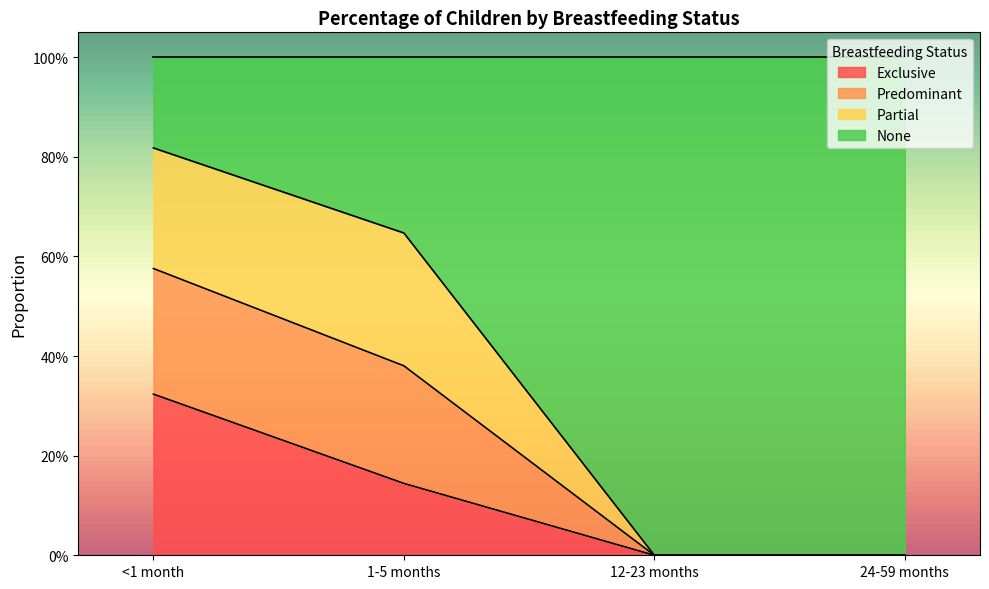

What is the difference between the maximum and minimum values in the Exclusive series?

0.3